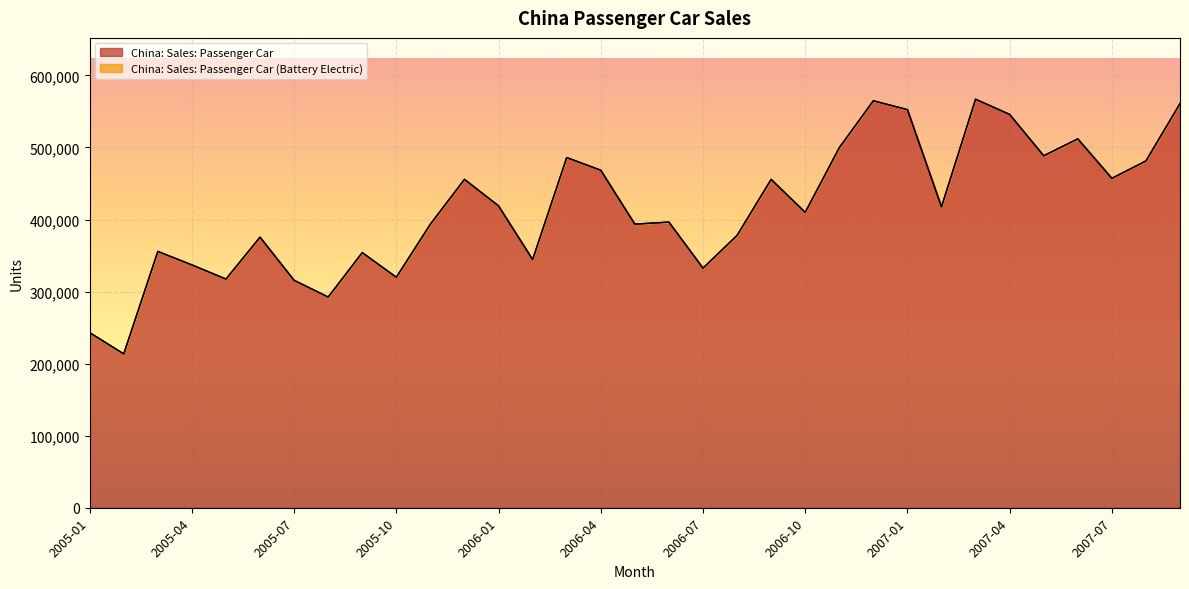

True or false: there are more than 0 points higher than both neighbors.

True